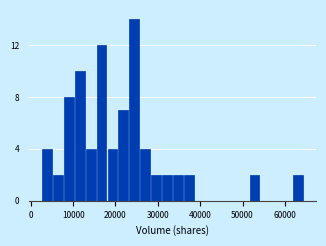

Read against the x-axis, roughly where is the centre of the tallest bar?

24000